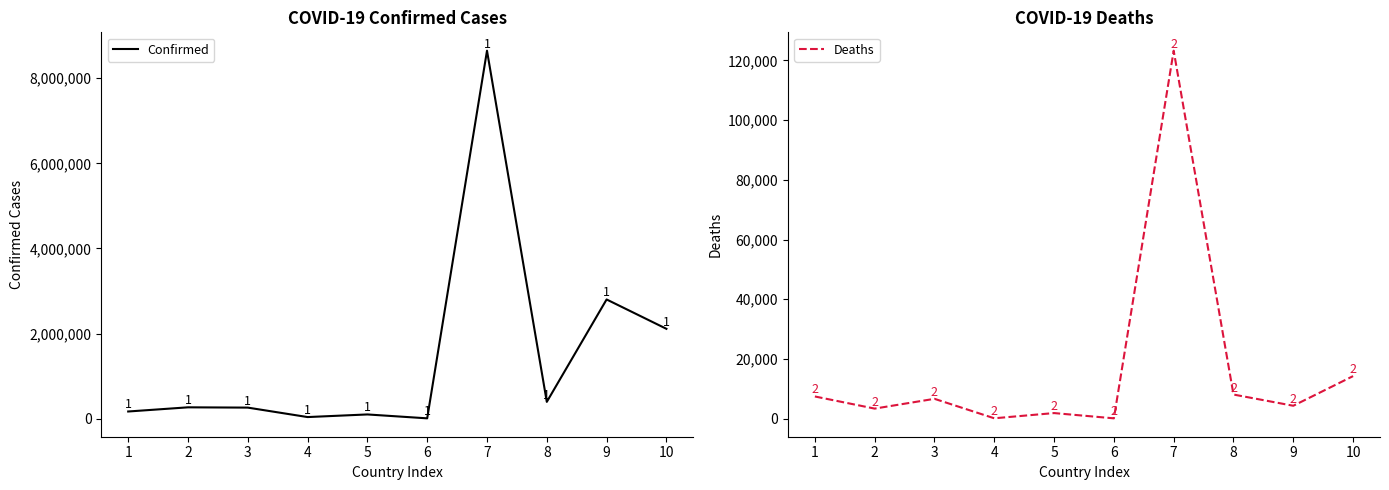

Does the chart display data point markers on the line(s)?

No